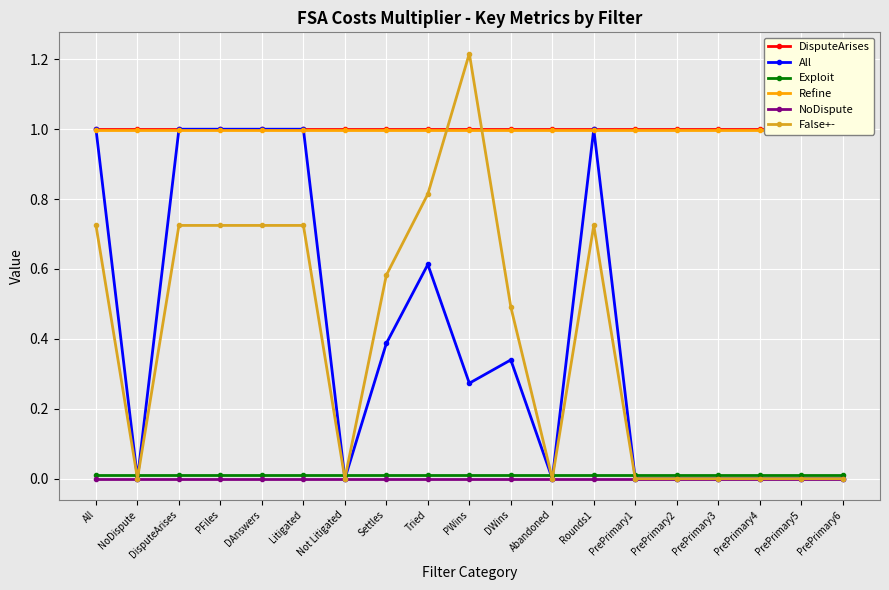

What is the sum of the False+- values at NoDispute and Tried?

0.8